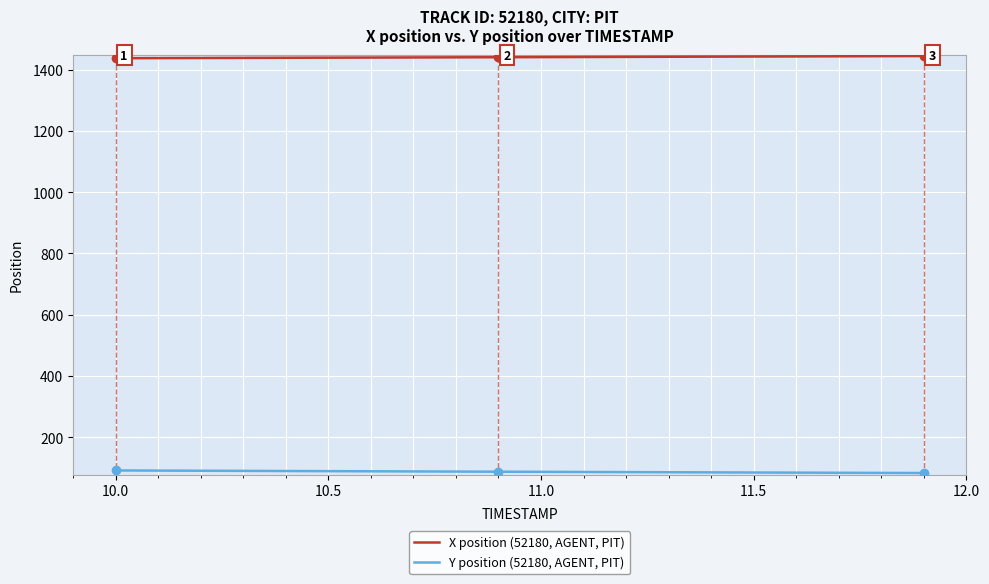

Which series has the largest total across all categories?

X position (52180, AGENT, PIT)